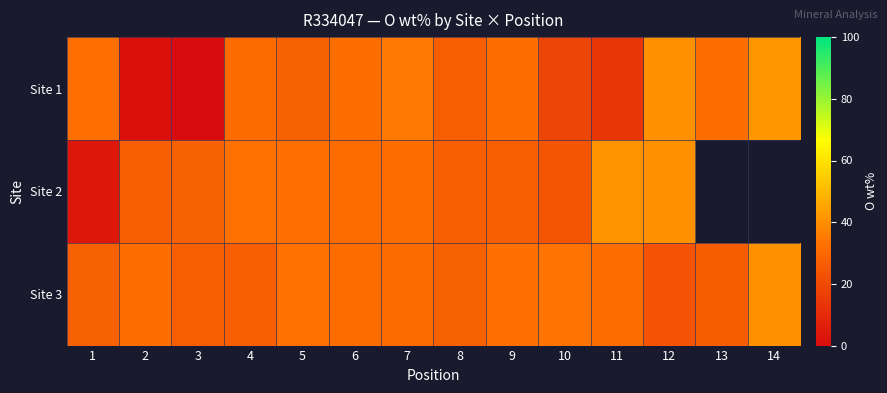

What is the average value of the Site 1 series?

26.0